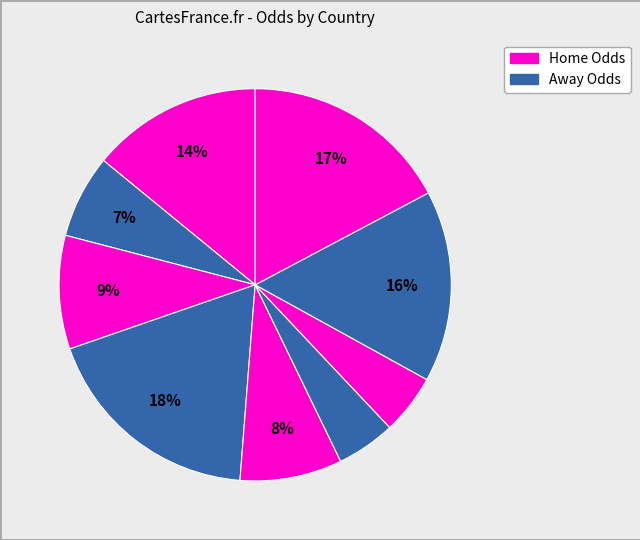

Count the number of slices in the pie.

9